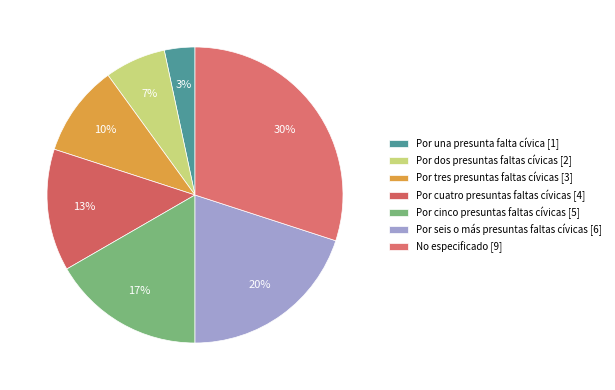

Rank the categories by value from highest to lowest.

No especificado, Por seis o más presuntas faltas cívicas, Por cinco presuntas faltas cívicas, Por cuatro presuntas faltas cívicas, Por tres presuntas faltas cívicas, Por dos presuntas faltas cívicas, Por una presunta falta cívica